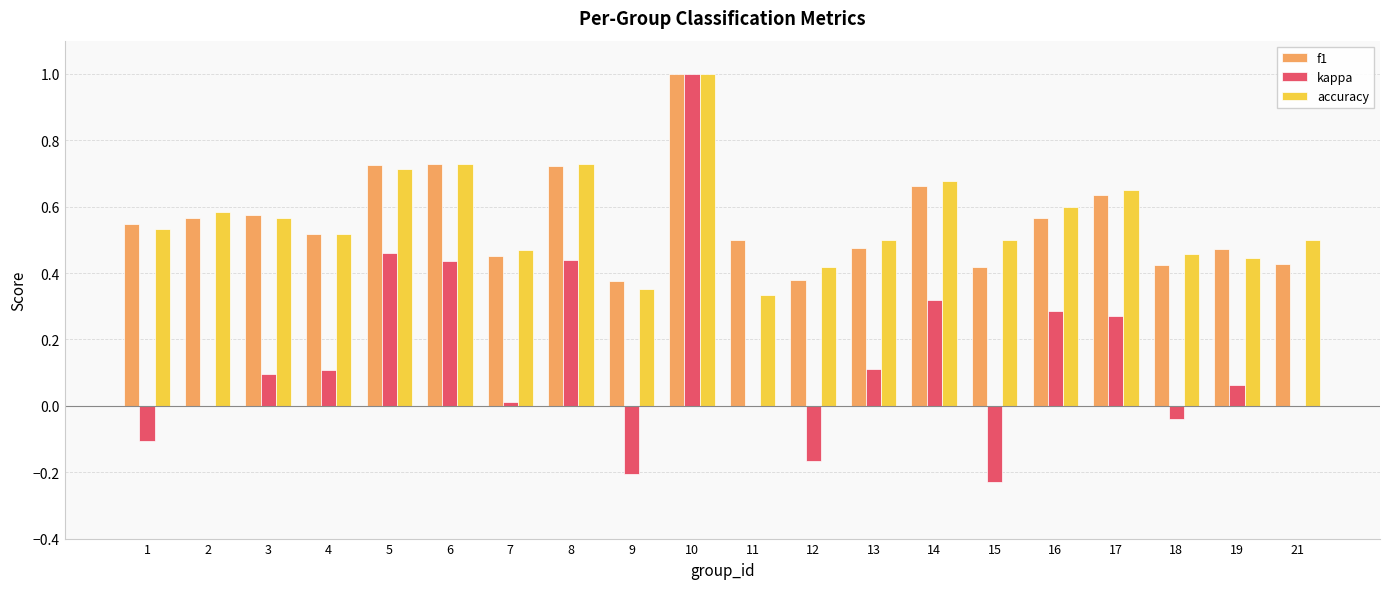

What is the sum of all f1 values?

11.2